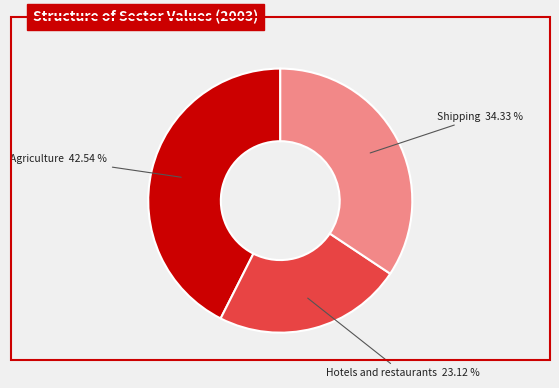

Is there a majority slice in this chart?

No